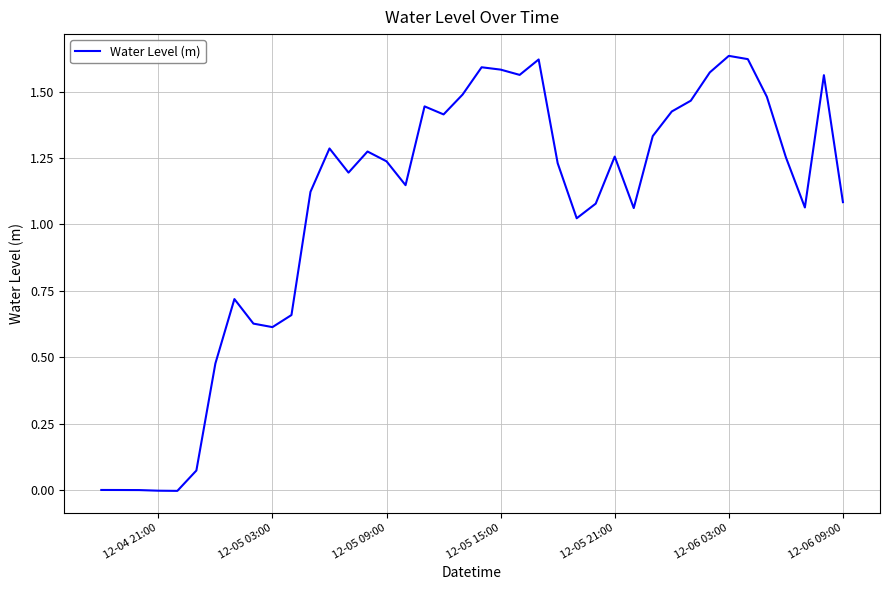

Count the number of categories in the chart.

40